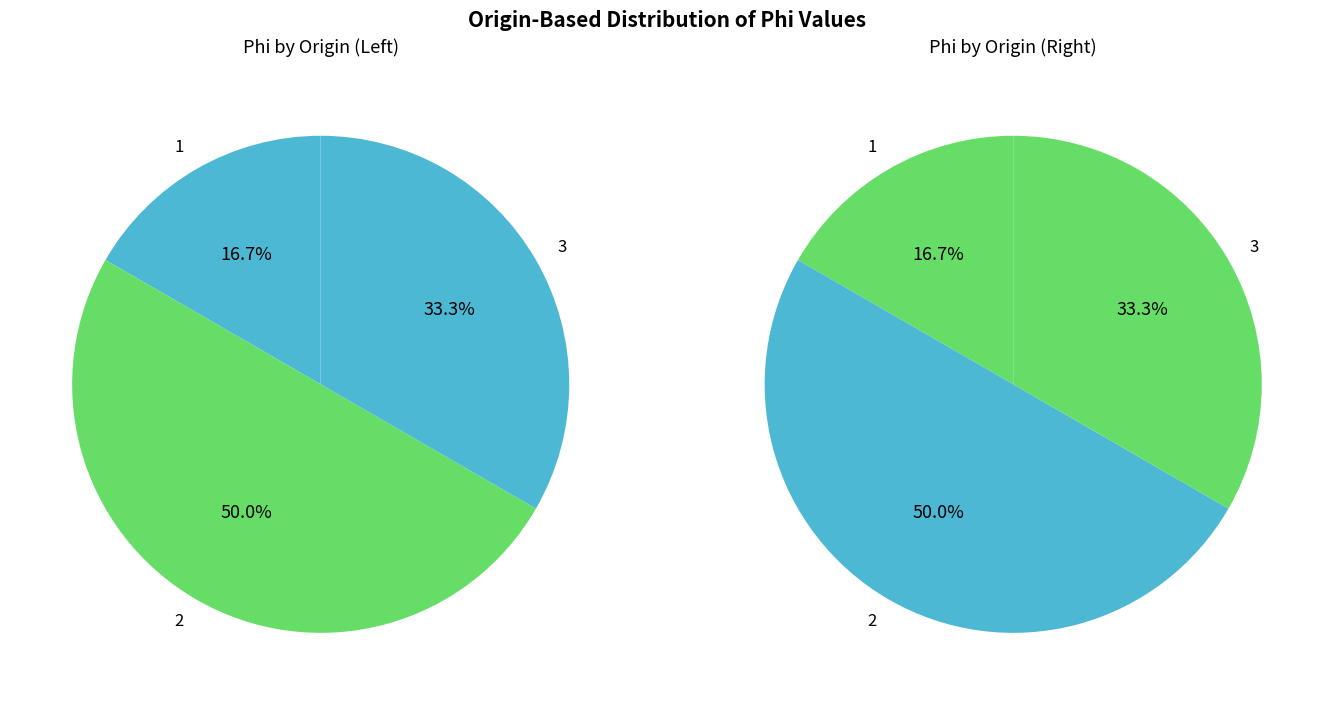

How many segments does this pie chart have?

3